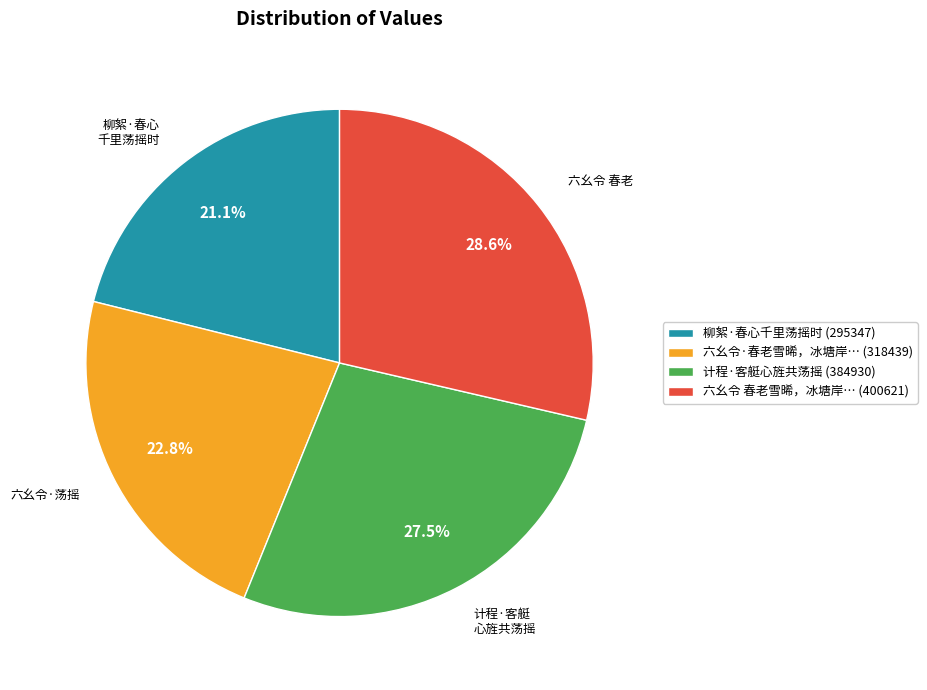

How many segments does this pie chart have?

4